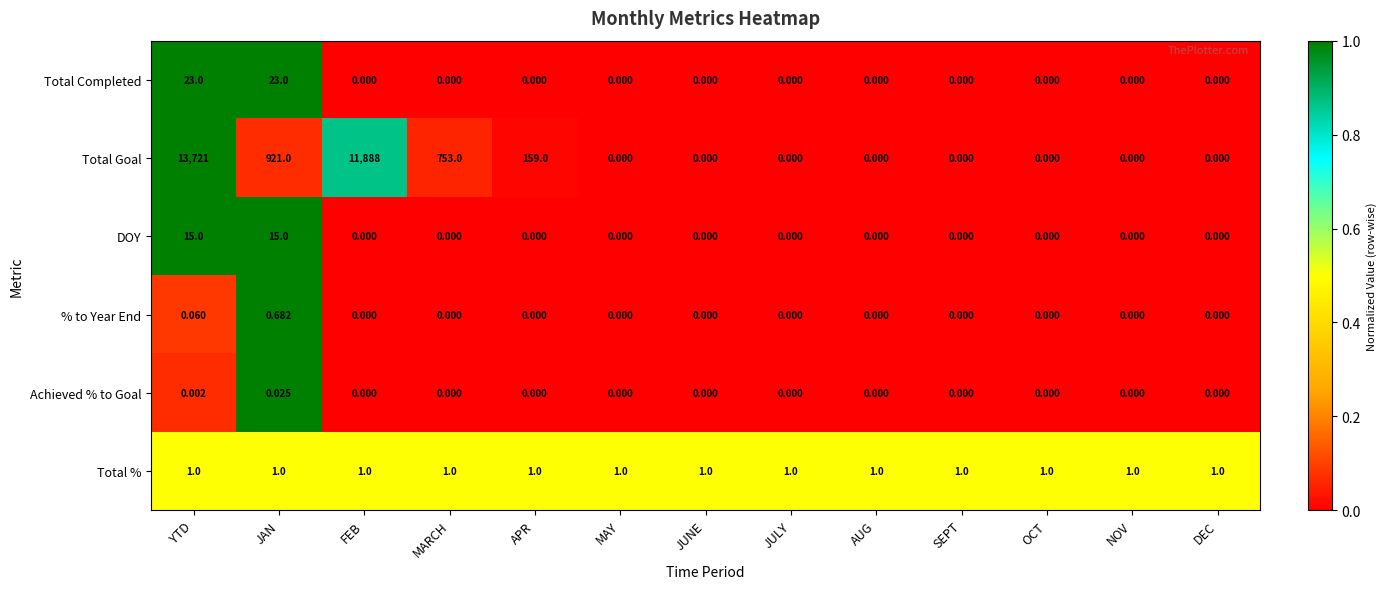

What is the total value across all series at NOV?

1.0